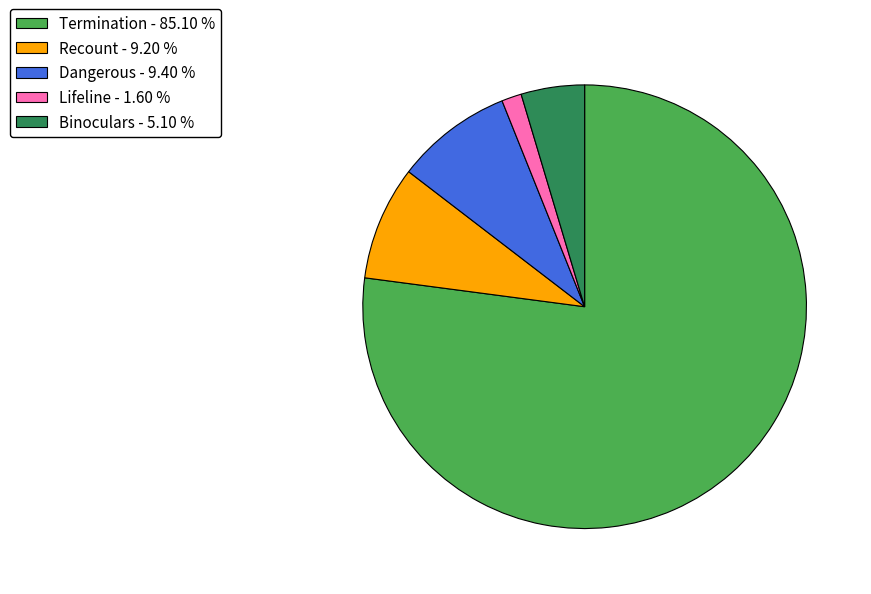

Is the sum of Recount - 9.20 % and Termination - 85.10 % greater than half?

Yes